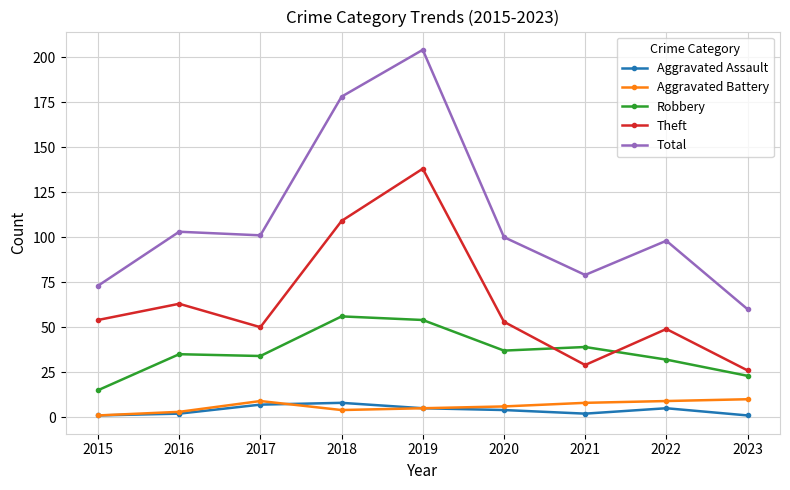

What is the difference between the Total values at 2015 and 2021?

6